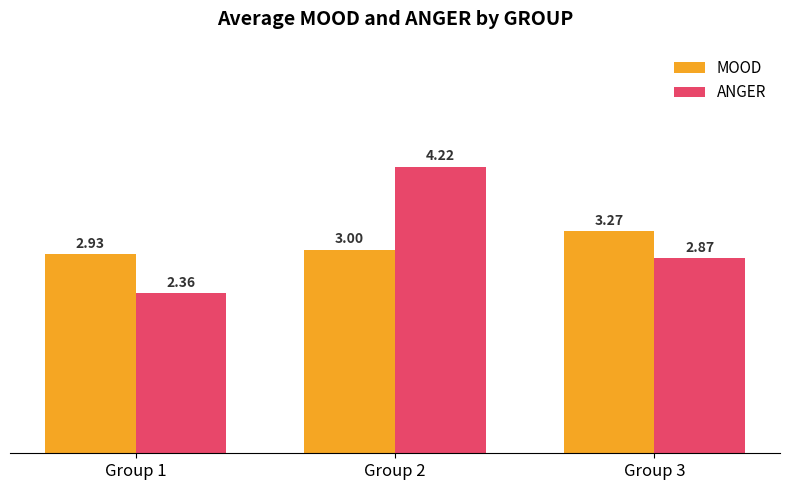

List the series in order of their overall mean, lowest first.

MOOD, ANGER